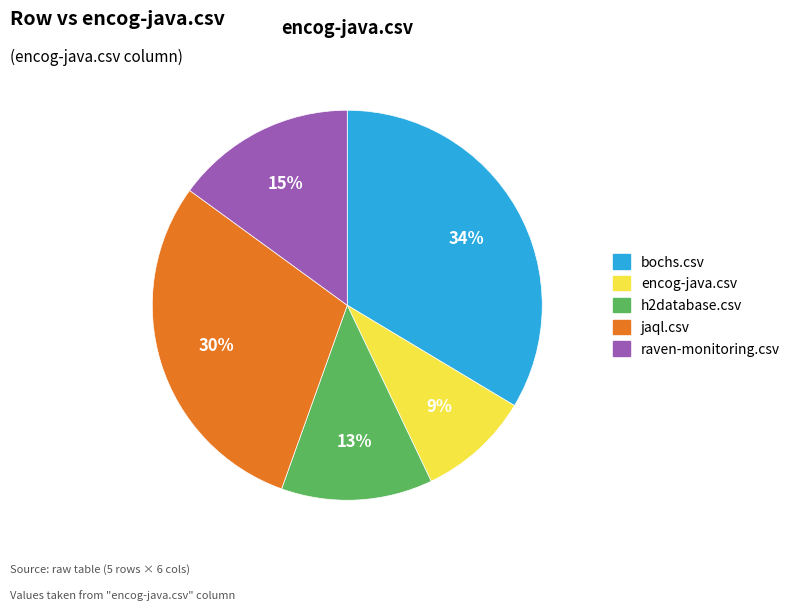

Between jaql.csv and bochs.csv, which is larger?

bochs.csv